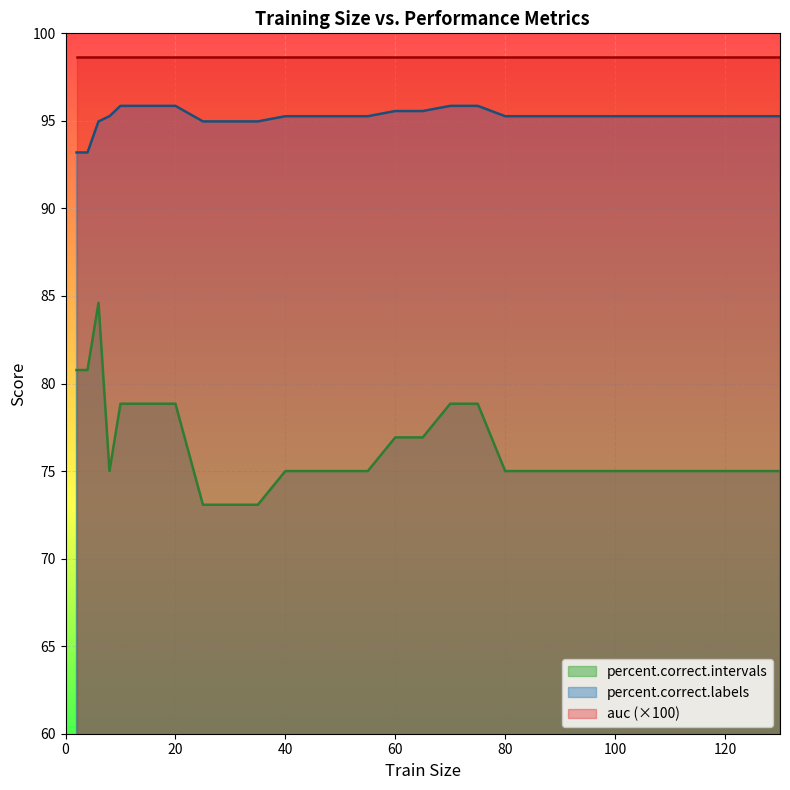

What value does the percent.correct.intervals series have at 100?

75.0